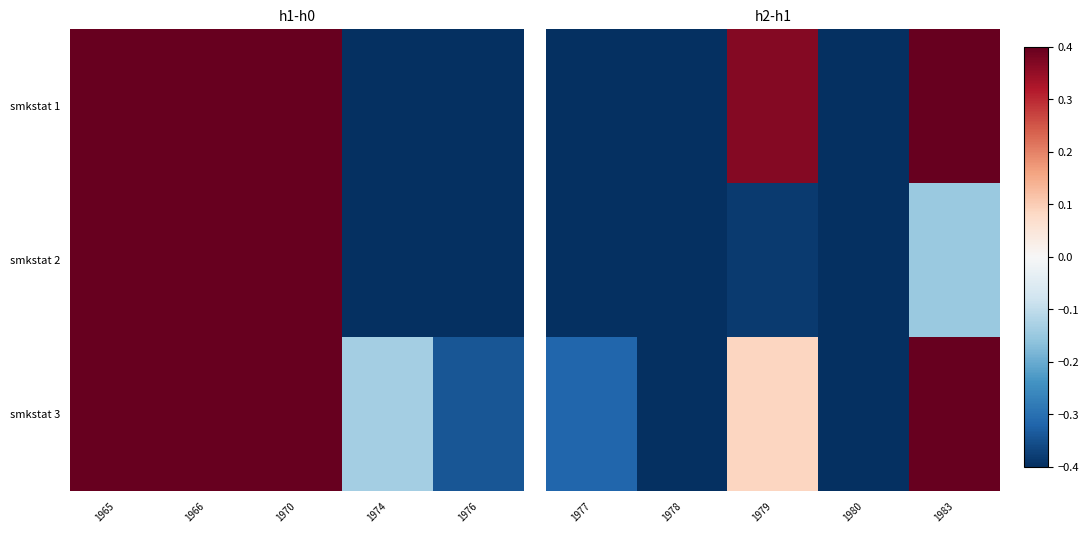

How many data points does each series have?

5